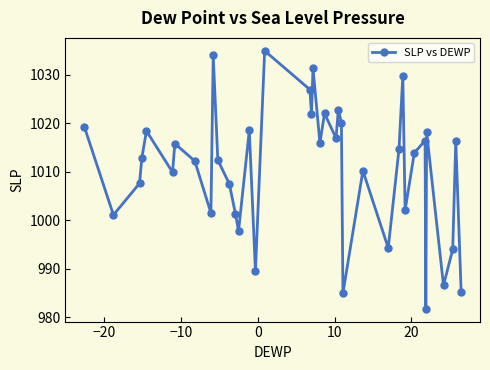

What is the smallest value displayed?

981.8